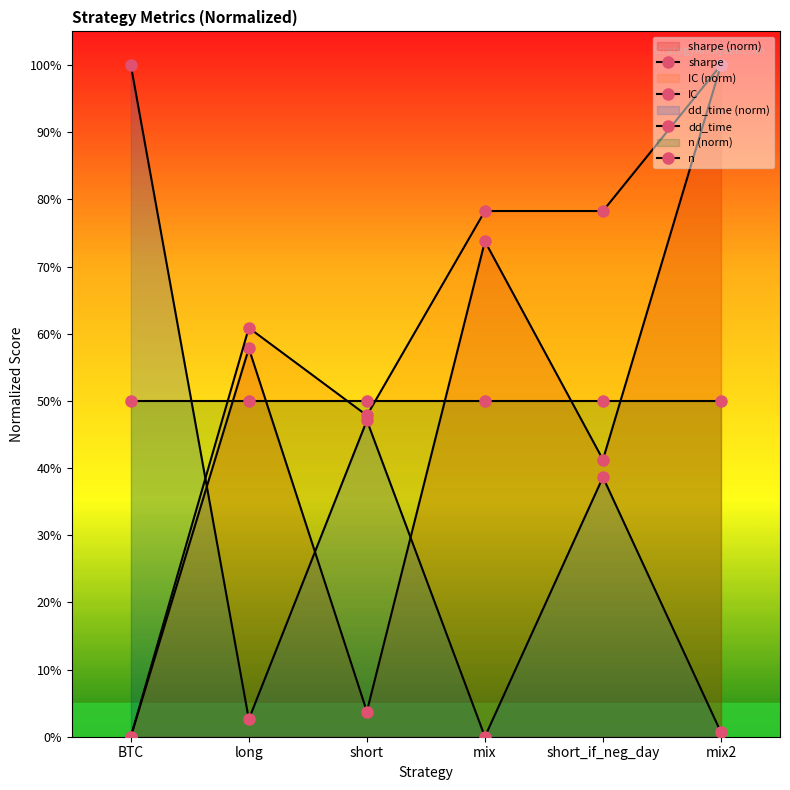

After their last crossing, which series has the higher values: sharpe or dd_time?

sharpe